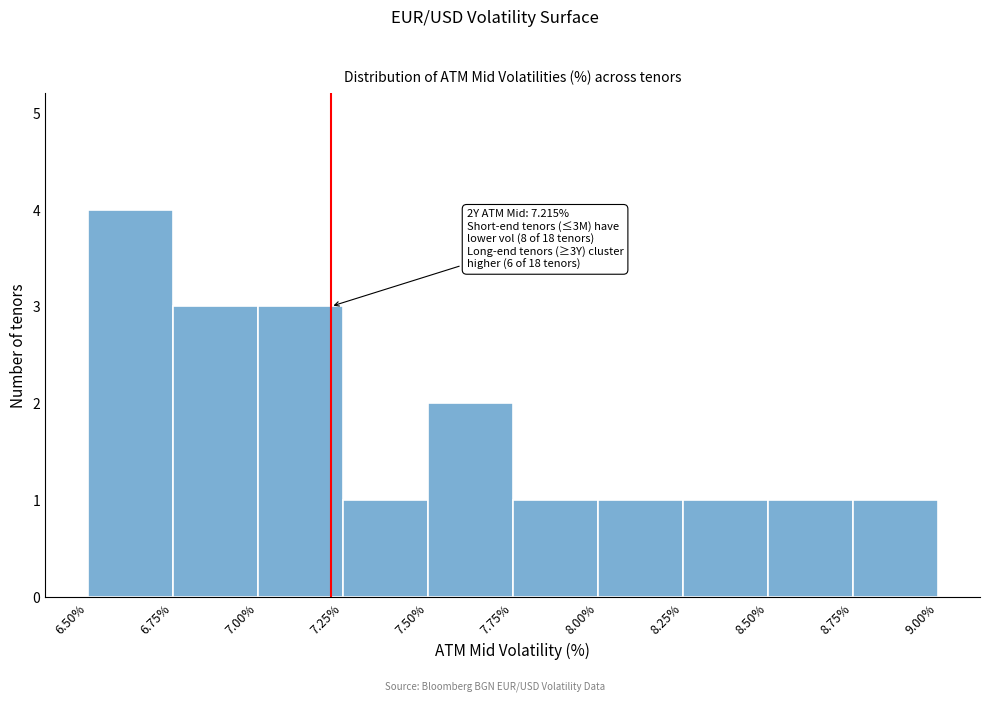

Over which range of the x-axis is the bar tallest?

6.50% to 6.75%